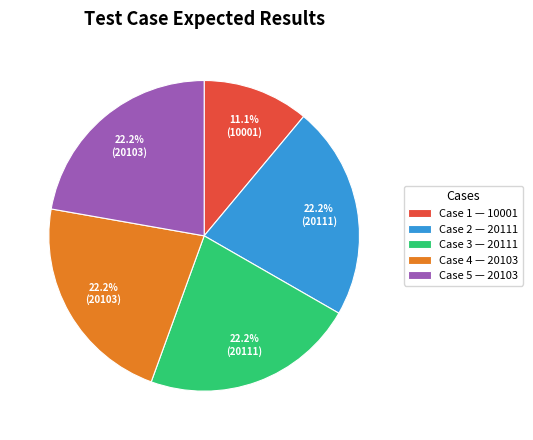

What is the total percentage of Case 5 — 20103 and Case 1 — 10001?

33.3%